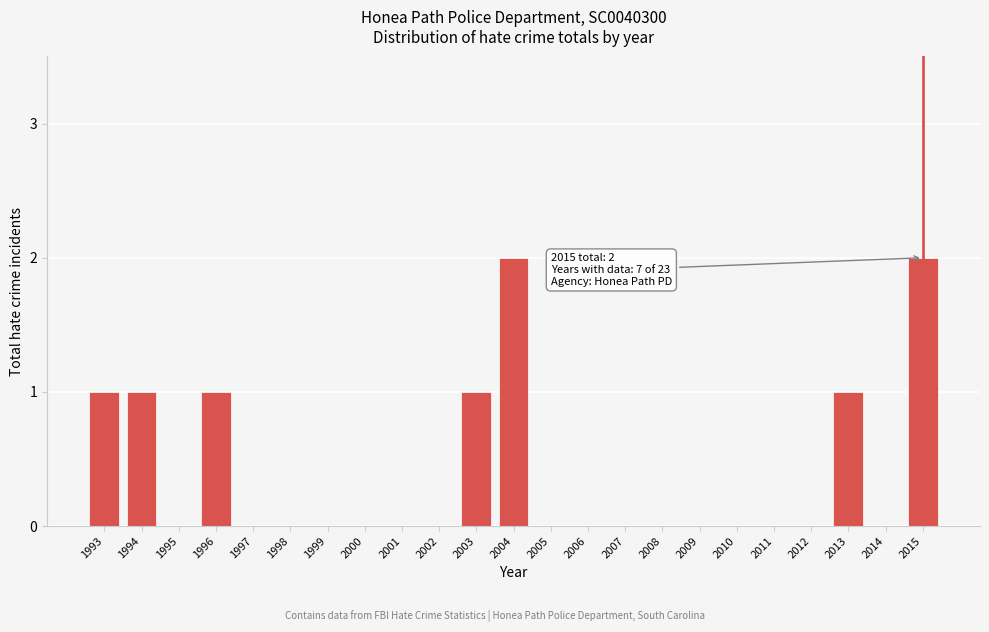

Reading left to right, what are all the values shown in this chart?

1993=1	1994=1	1995=0	1996=1	1997=0	1998=0	1999=0	2000=0	2001=0	2002=0	2003=1	2004=2	2005=0	2006=0	2007=0	2008=0	2009=0	2010=0	2011=0	2012=0	2013=1	2014=0	2015=2